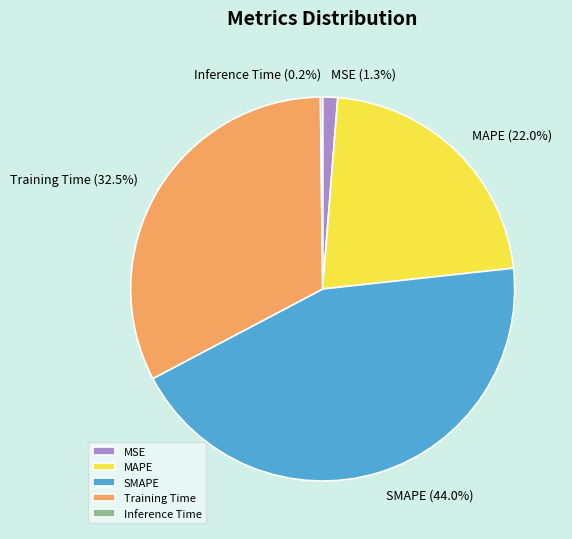

Is there any slice that represents more than half of the pie?

No